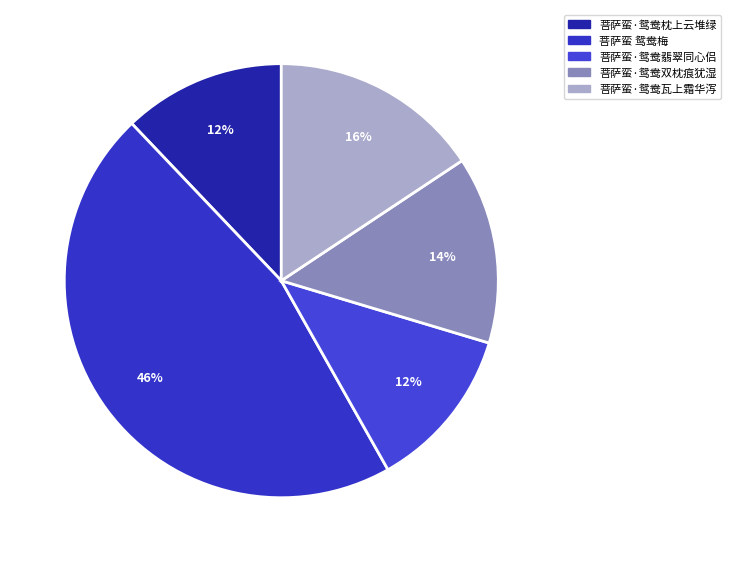

Rank the categories by value from highest to lowest.

菩萨蛮 鸳鸯梅, 菩萨蛮·鸳鸯瓦上霜华泻, 菩萨蛮·鸳鸯双枕痕犹湿, 菩萨蛮·鸳鸯翡翠同心侣, 菩萨蛮·鸳鸯枕上云堆绿